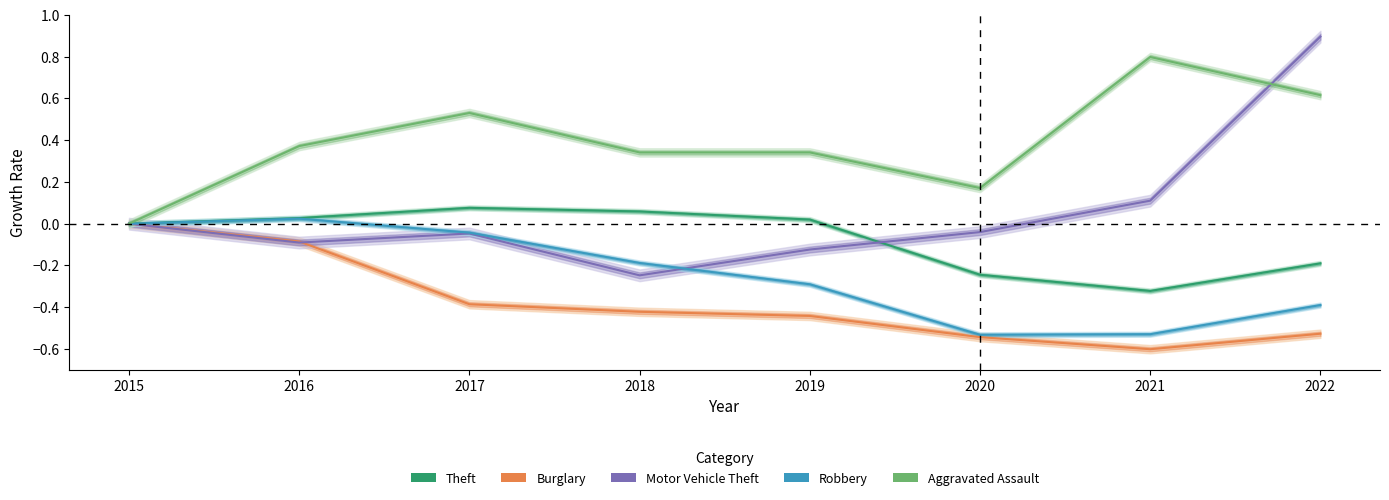

Reading left to right, extract all data points from this chart.

Theft: 2015=0.0	2016=0.0	2017=0.1	2018=0.1	2019=0.0	2020=-0.2	2021=-0.3	2022=-0.2
Burglary: 2015=0.0	2016=-0.1	2017=-0.4	2018=-0.4	2019=-0.4	2020=-0.5	2021=-0.6	2022=-0.5
Motor Vehicle Theft: 2015=0.0	2016=-0.1	2017=-0.0	2018=-0.2	2019=-0.1	2020=-0.0	2021=0.1	2022=0.9
Robbery: 2015=0.0	2016=0.0	2017=-0.0	2018=-0.2	2019=-0.3	2020=-0.5	2021=-0.5	2022=-0.4
Aggravated Assault: 2015=0.0	2016=0.4	2017=0.5	2018=0.3	2019=0.3	2020=0.2	2021=0.8	2022=0.6